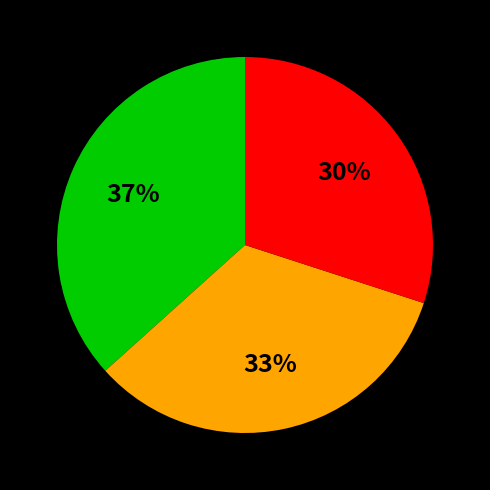

To the nearest percent, what is the average slice percentage?

33%